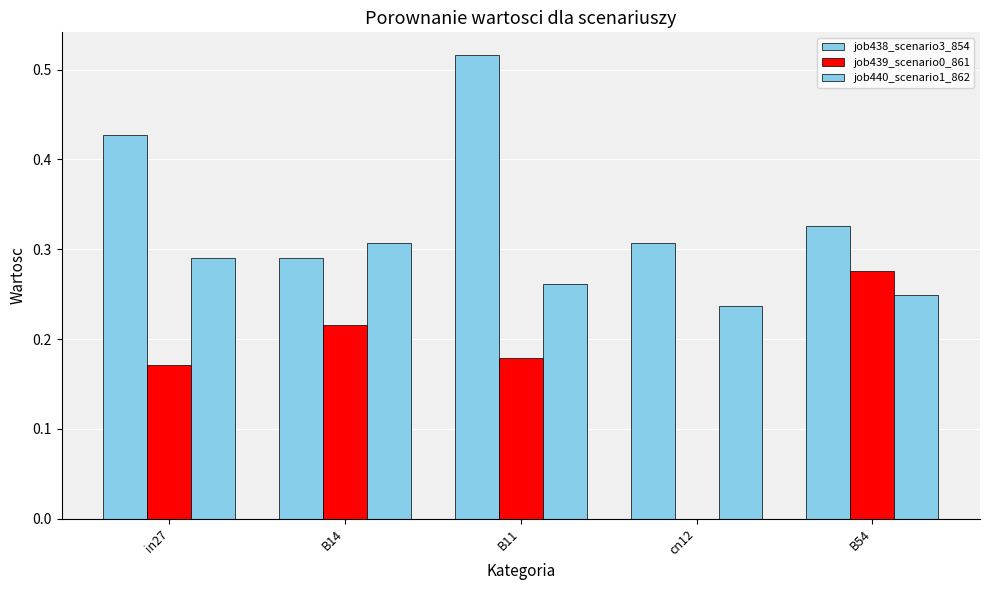

Are the bars grouped side by side (vs. stacked)?

Yes